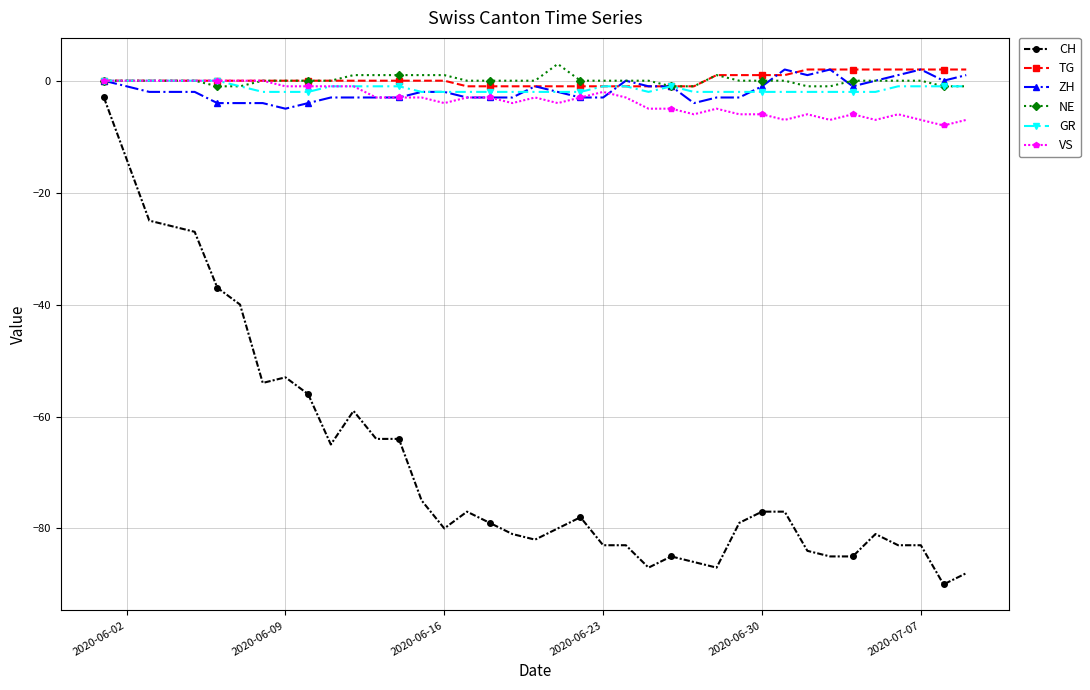

Which series has the widest spread of values?

CH